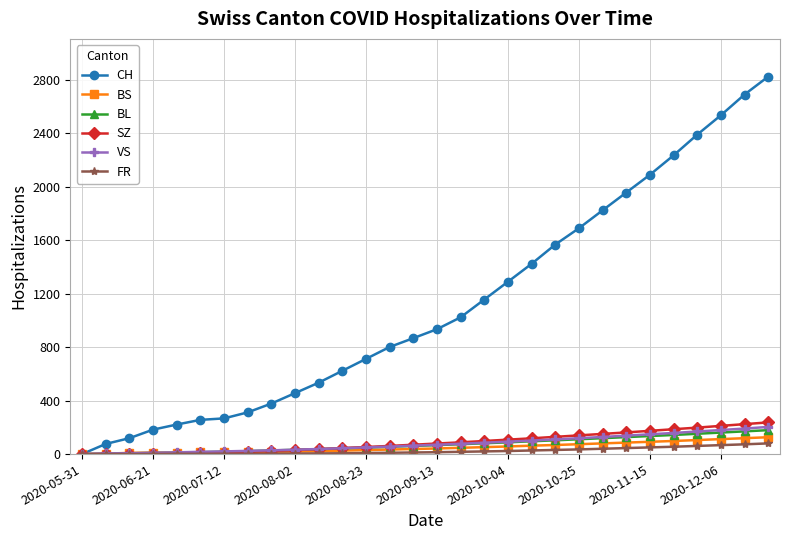

Which series has the largest range (max minus min)?

CH